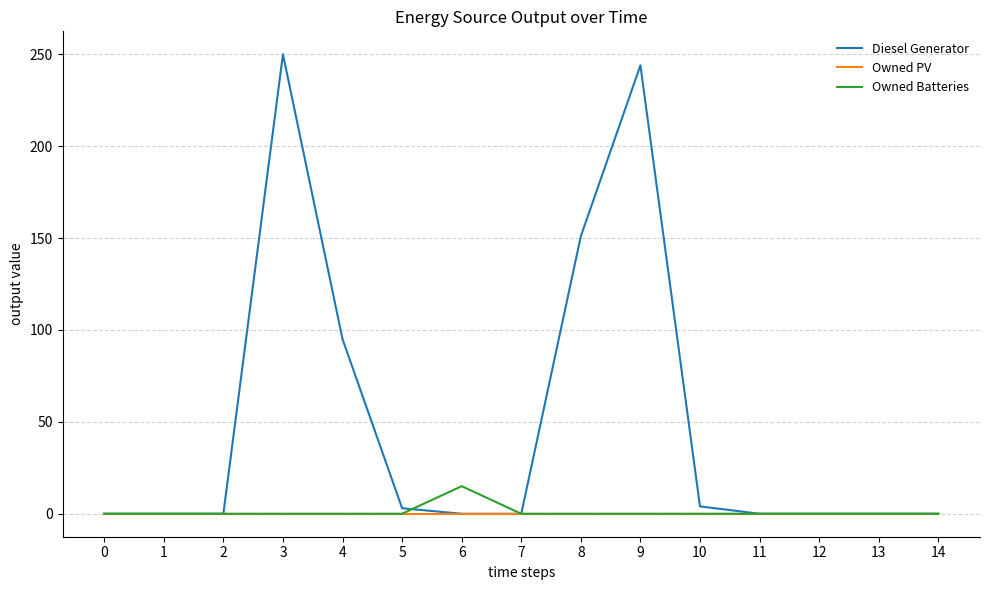

At how many categories does at least one series exceed 84?

4